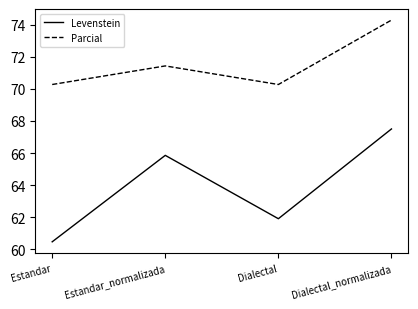

Rank the series by their maximum value, from lowest to highest.

Levenstein, Parcial